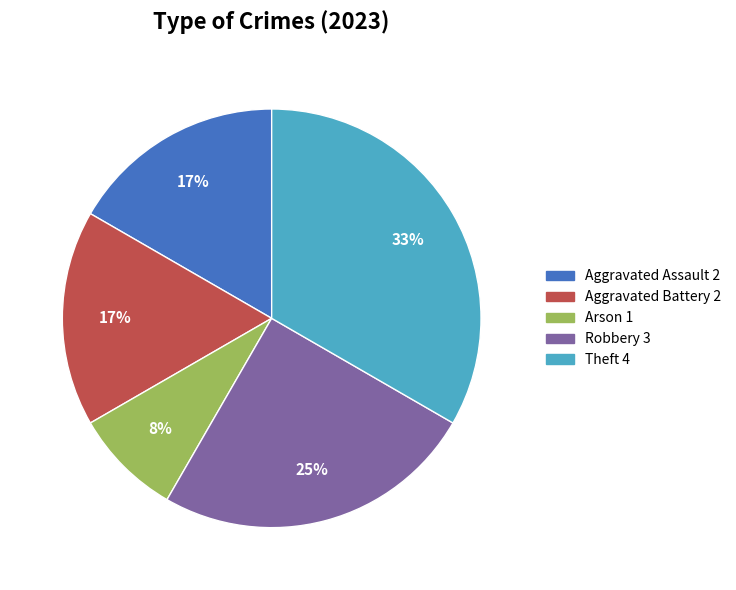

Is the sum of Aggravated Battery and Robbery greater than half?

No